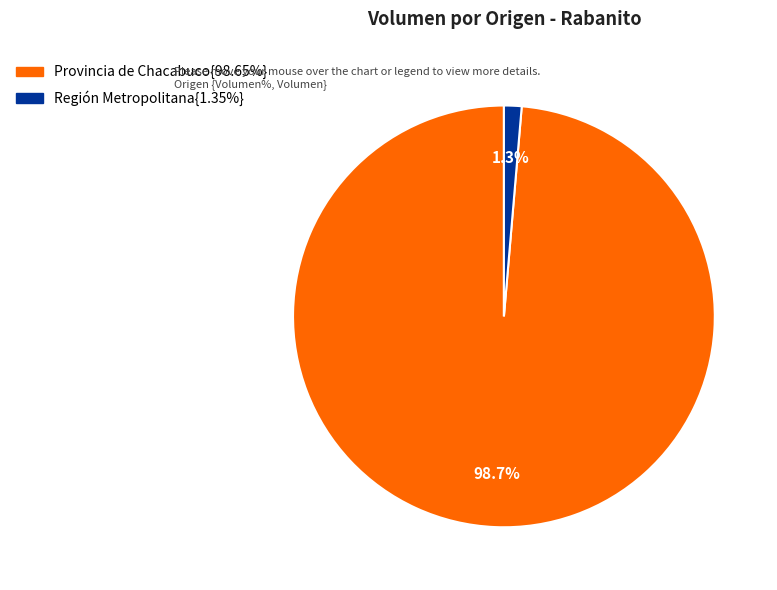

How many segments does this pie chart have?

2